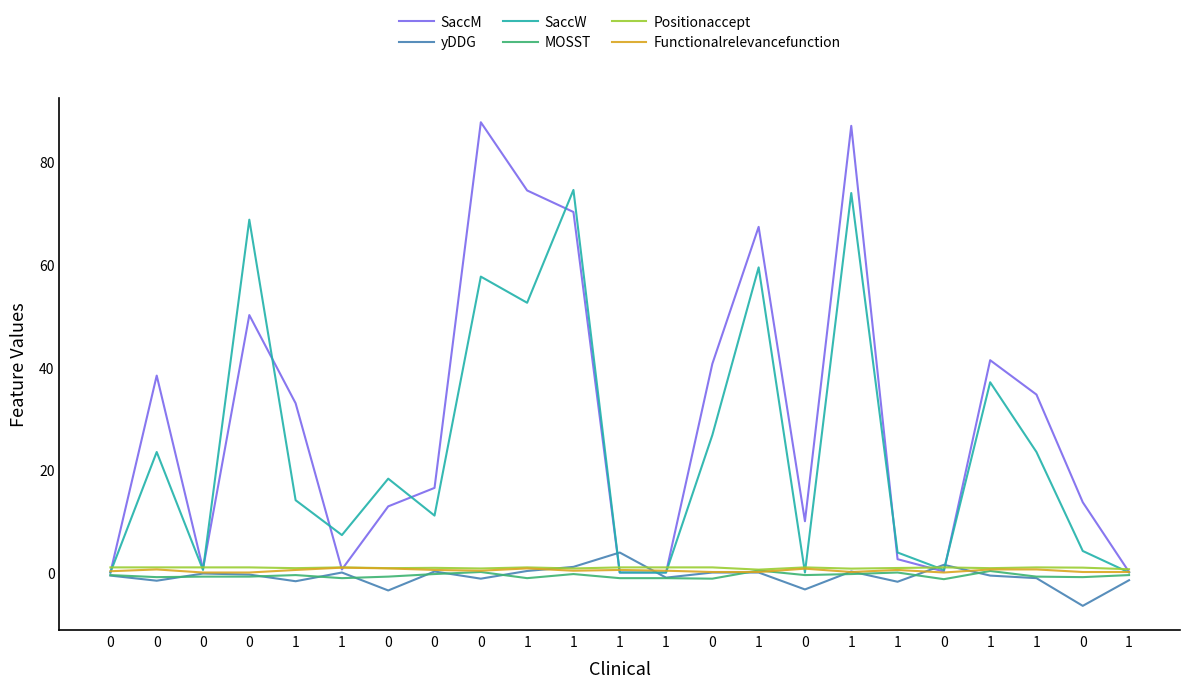

How many lines are shown in the chart?

6